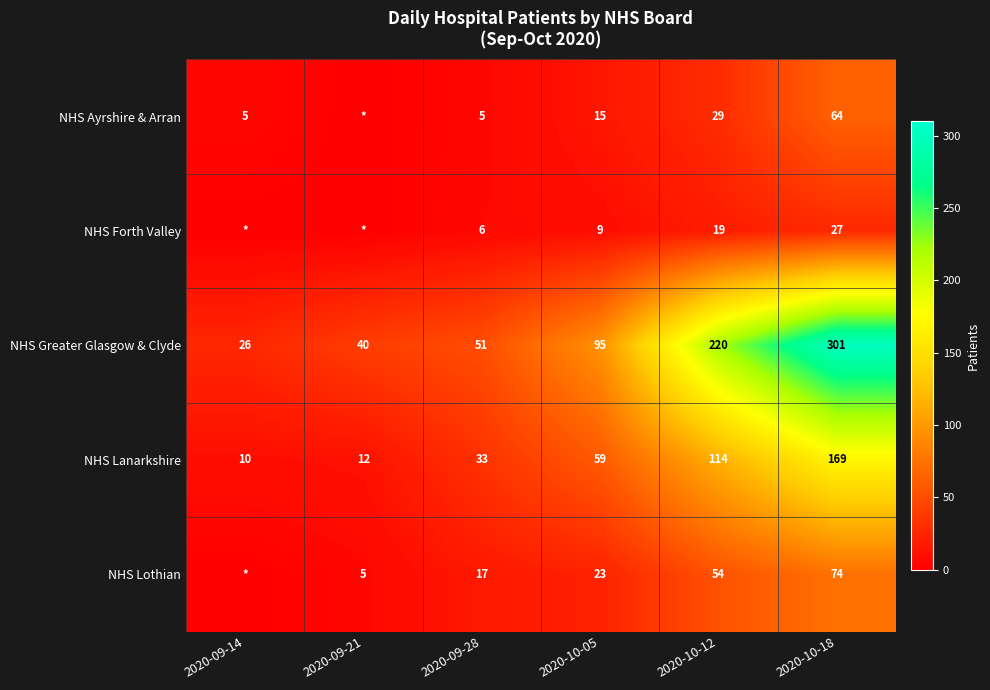

Which series changed the most between 2020-09-28 and 2020-10-12?

NHS Greater Glasgow & Clyde